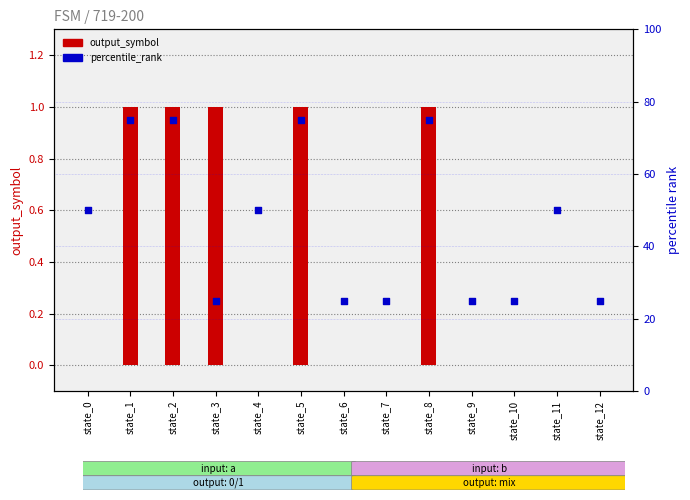

What is the total value across all series at state_6?

25